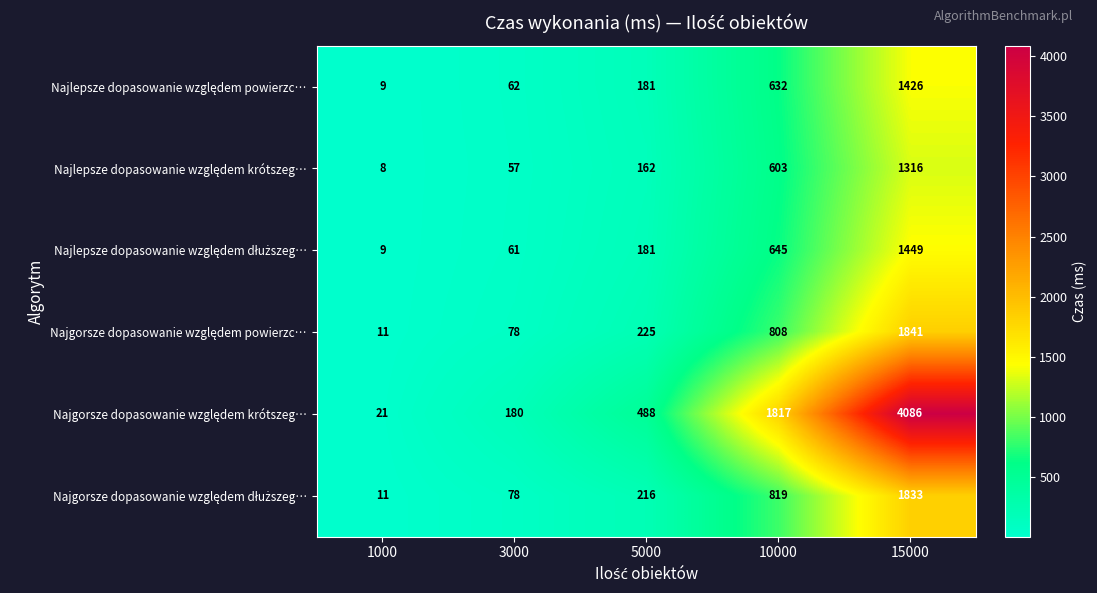

At how many categories does at least one series exceed 939?

2